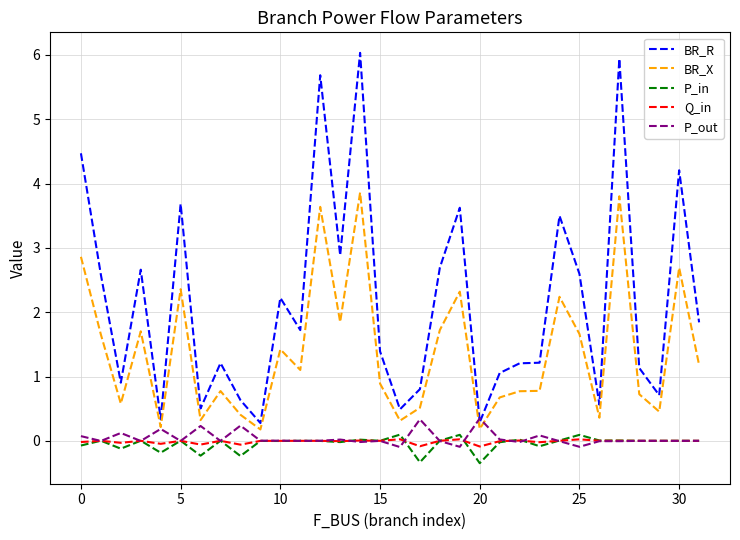

What is the minimum value for BR_R?

0.3